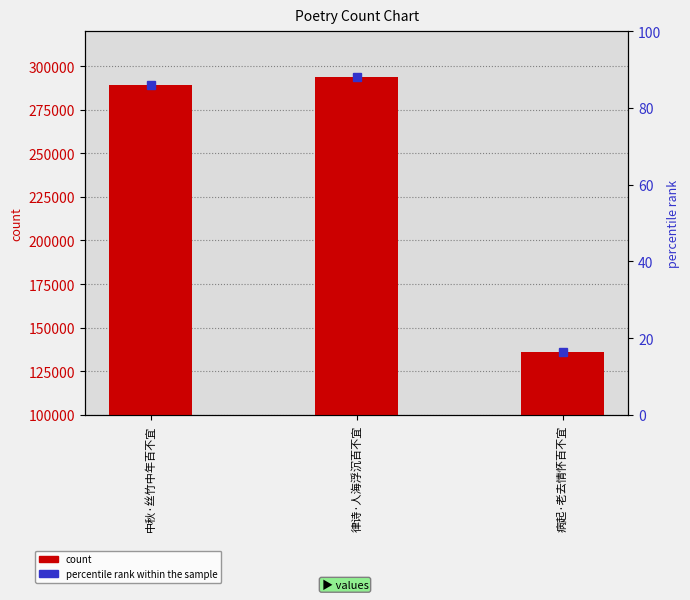

What position from the right is 中秋·丝竹中年百不宜?

3